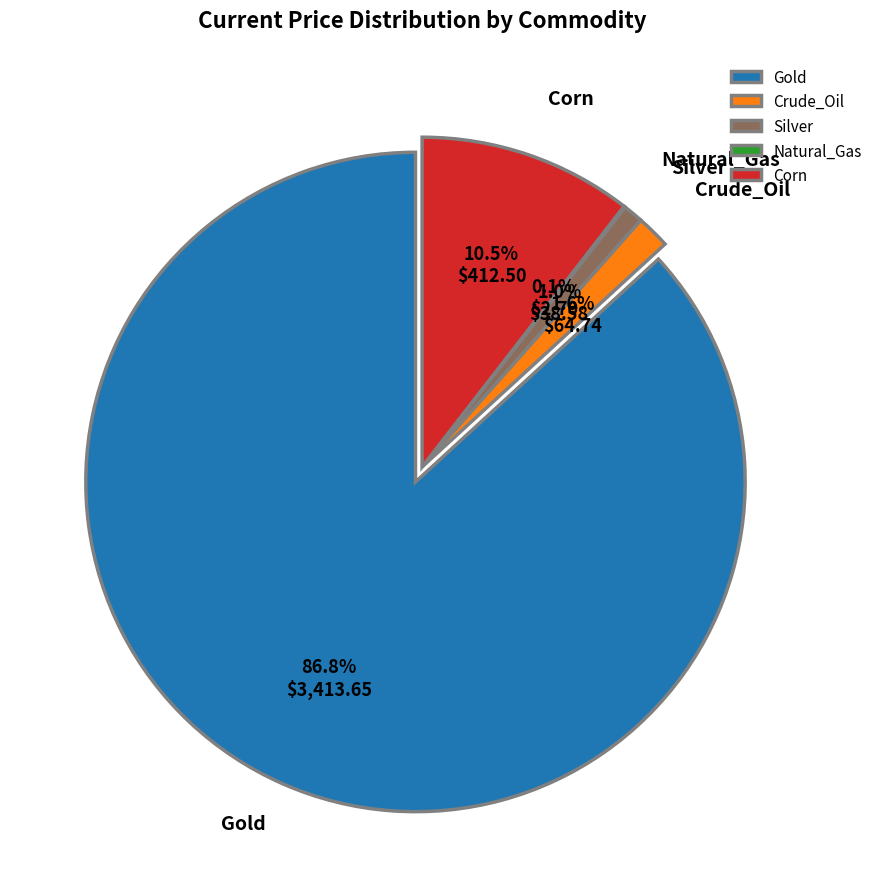

What percentage is the Silver slice, to the nearest percent?

1%